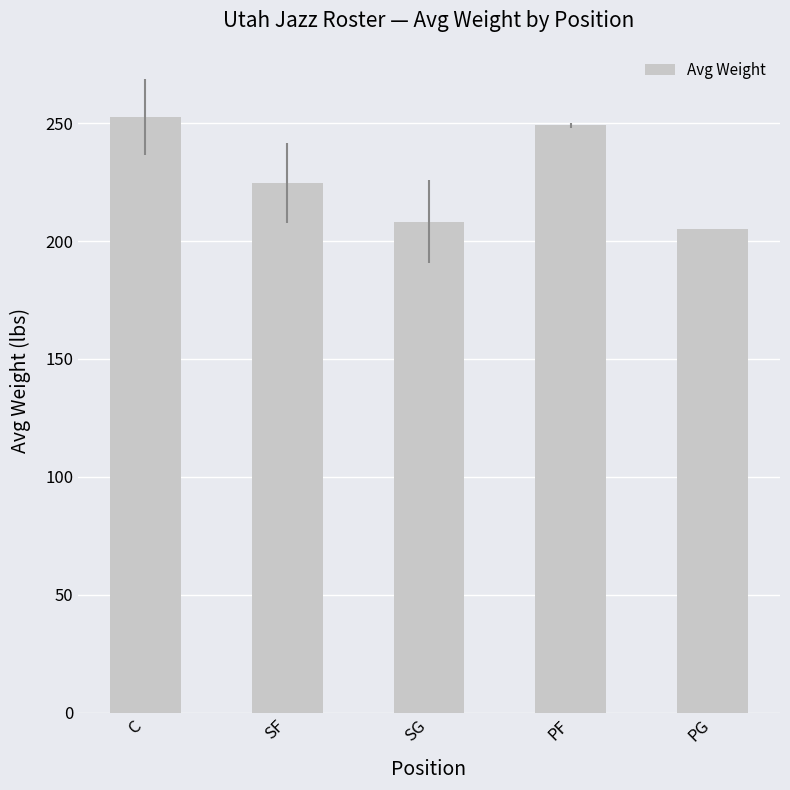

Rank the categories by value from lowest to highest.

PG, SG, SF, PF, C